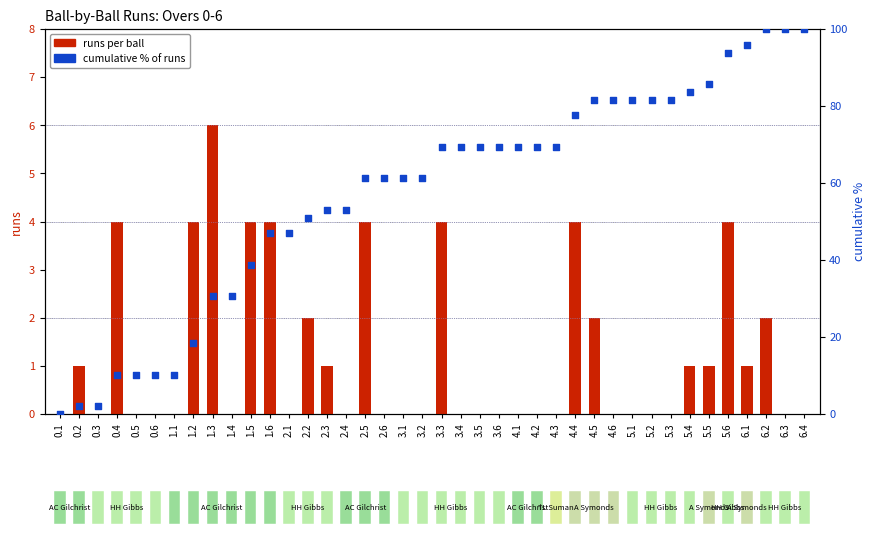

Which series has the largest total across all categories?

cumulative % of runs